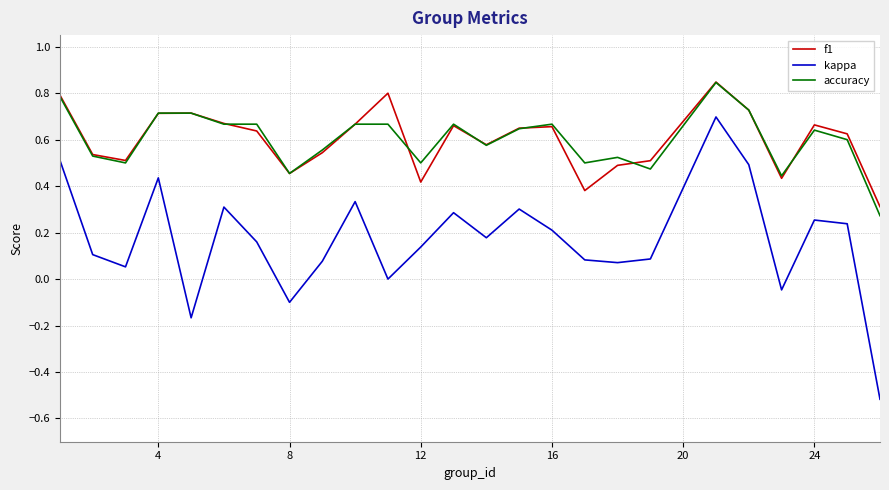

How many interior local valleys does the kappa series have?

7